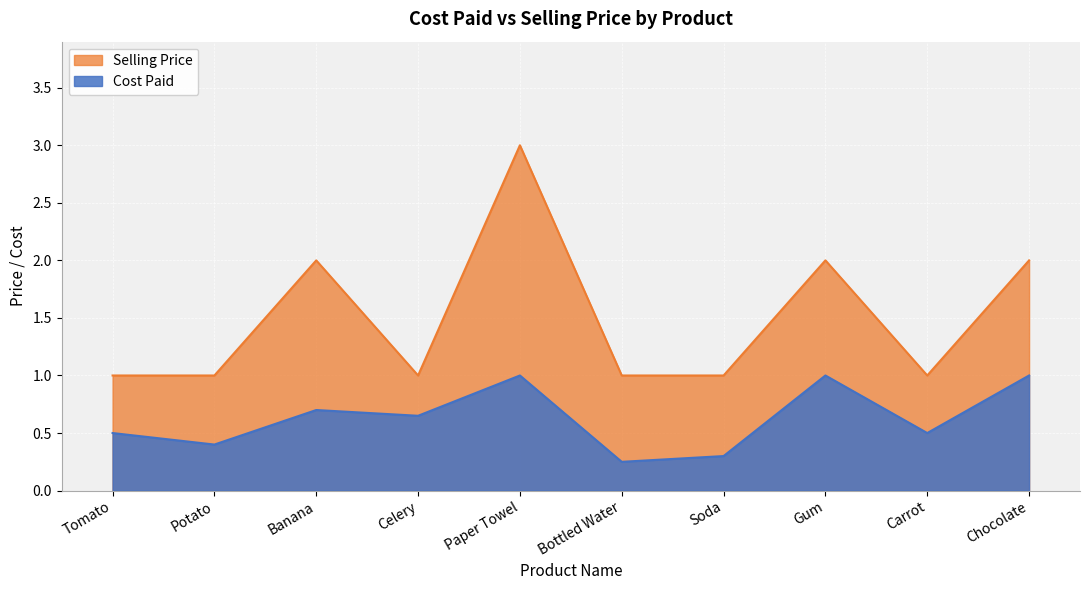

List the series in order of their overall mean, highest first.

Selling Price, Cost Paid